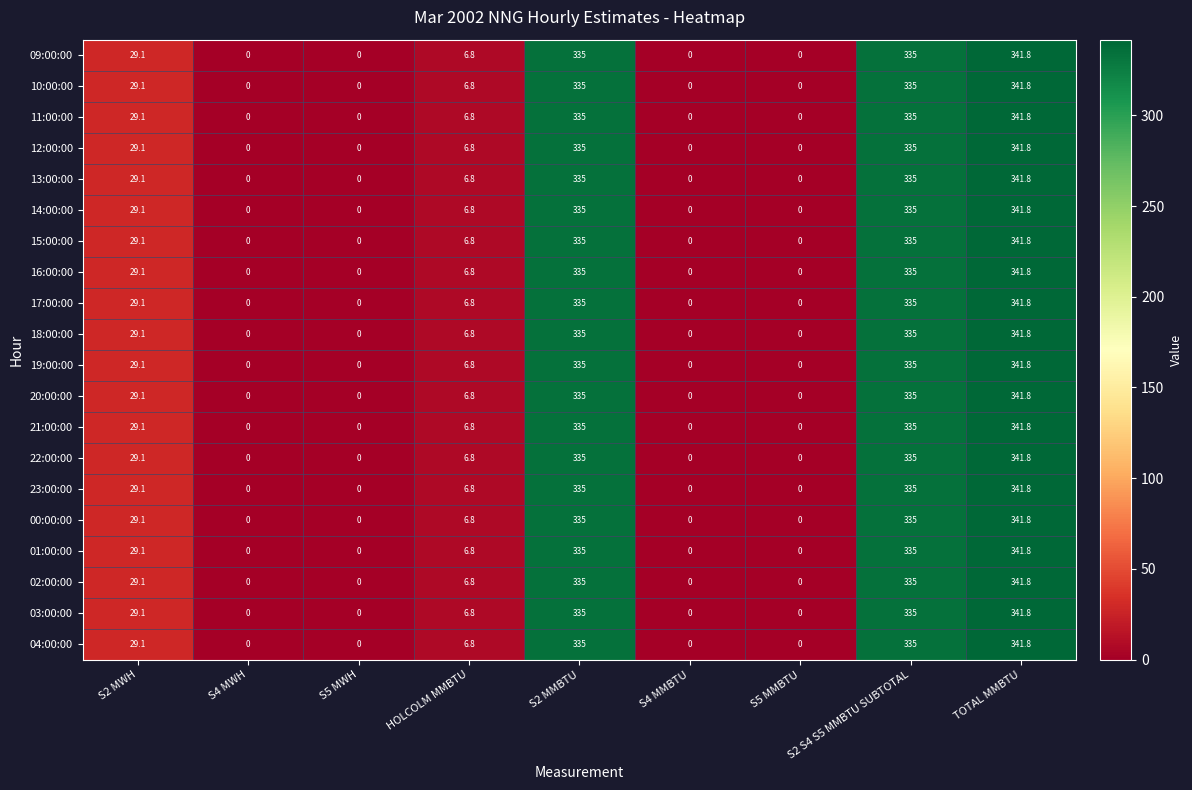

The 20:00:00 series shows 0.0 at S5 MWH. True or false?

True